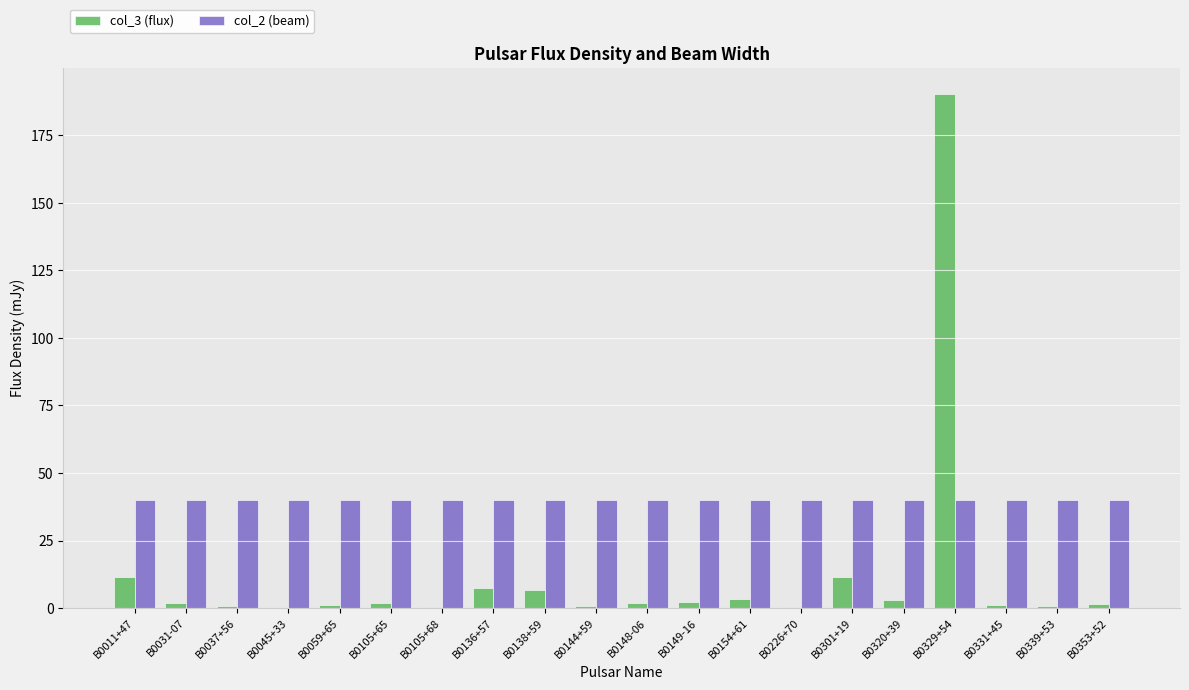

Which label corresponds to the largest value in the chart?

B0329+54